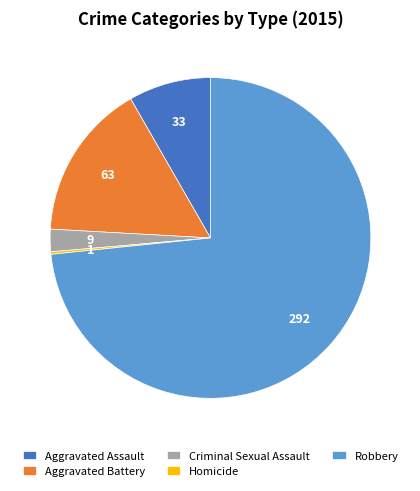

The Aggravated Assault slice represents 8% of the pie. True or false?

True